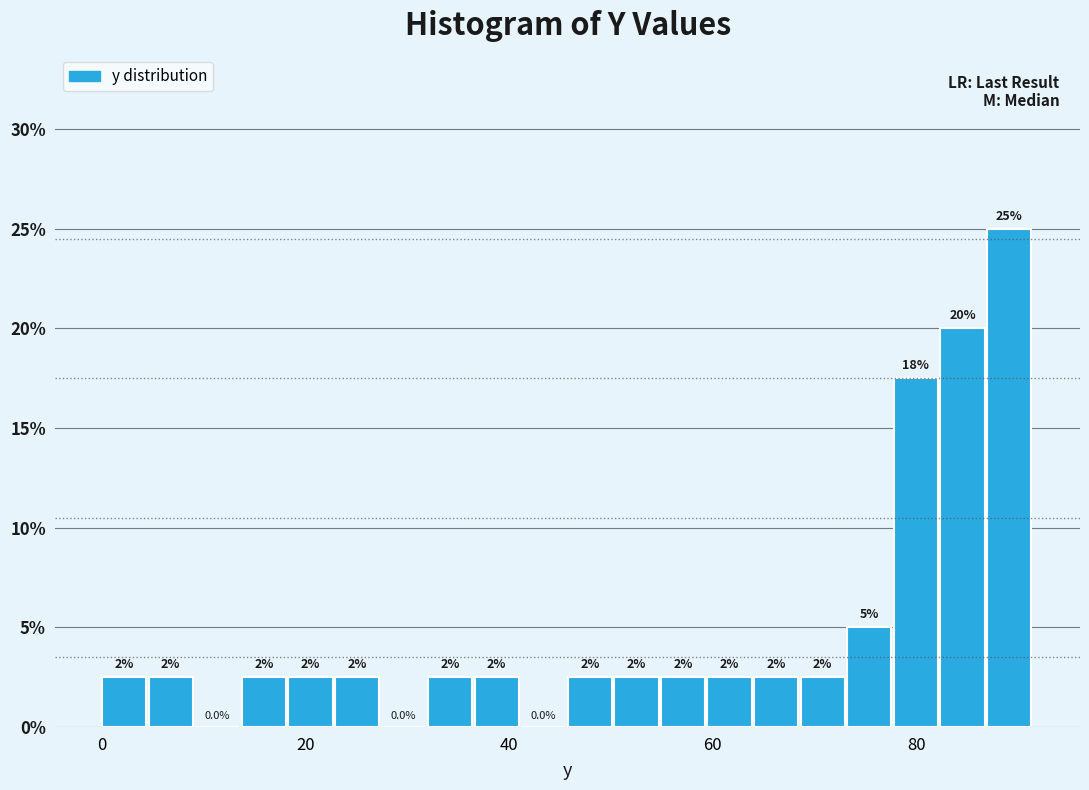

Read against the x-axis, roughly where is the centre of the tallest bar?

90